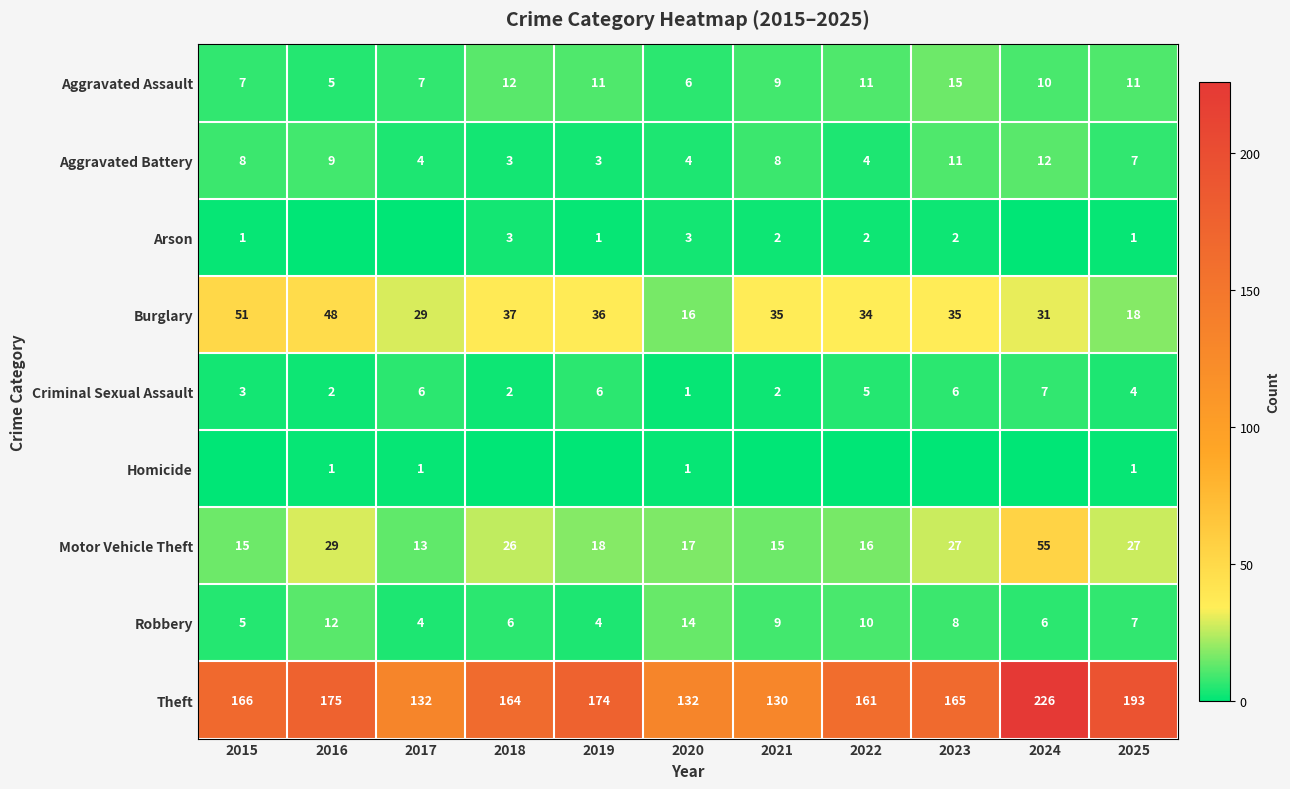

True or false: Theft has a value of 130 at 2021.

True